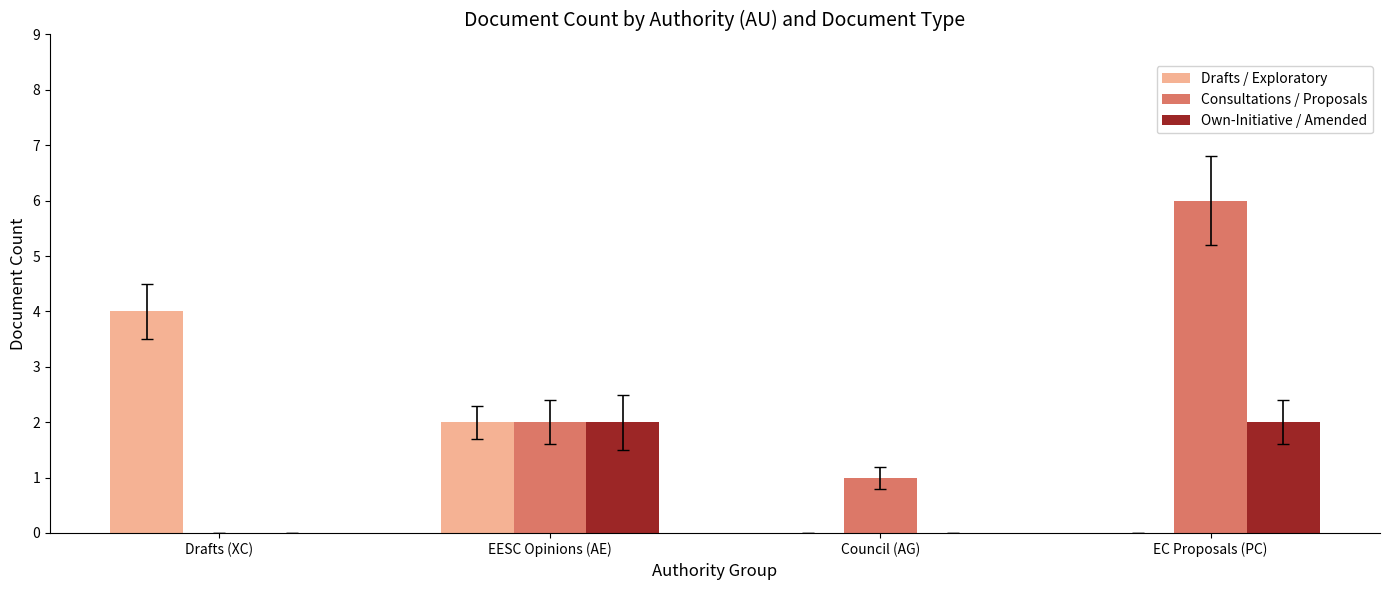

Are the bars horizontal?

No